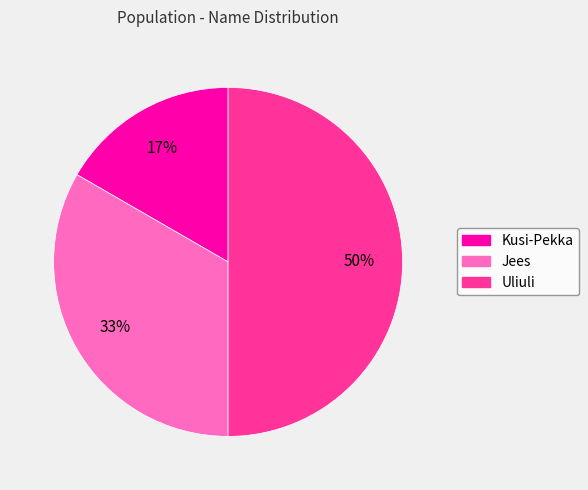

Rank the categories by value from lowest to highest.

Kusi-Pekka, Jees, Uliuli